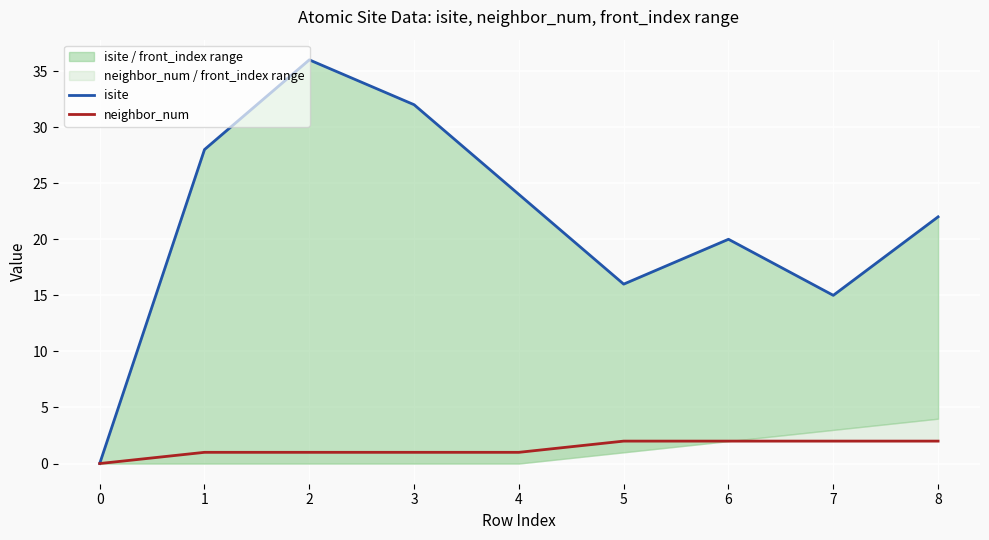

True or false: isite and neighbor_num intersect in this chart.

False